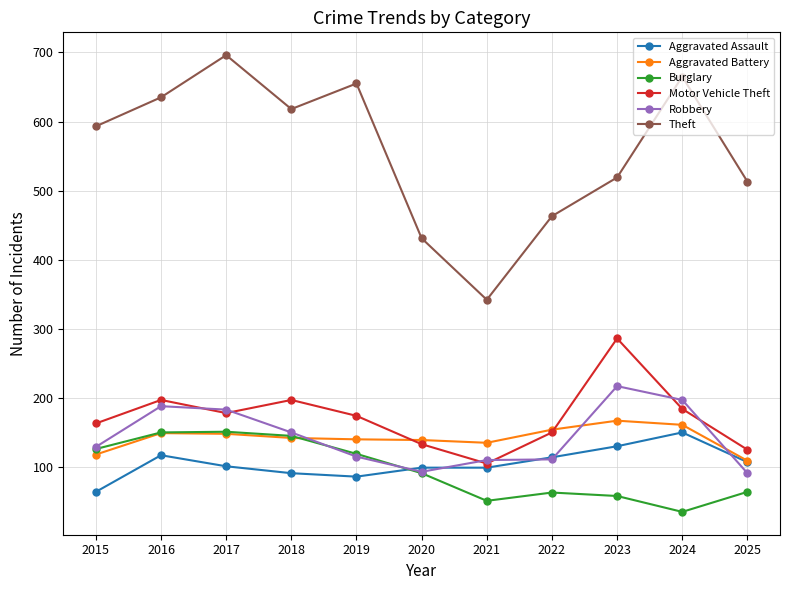

Does the chart display data point markers on the line(s)?

Yes